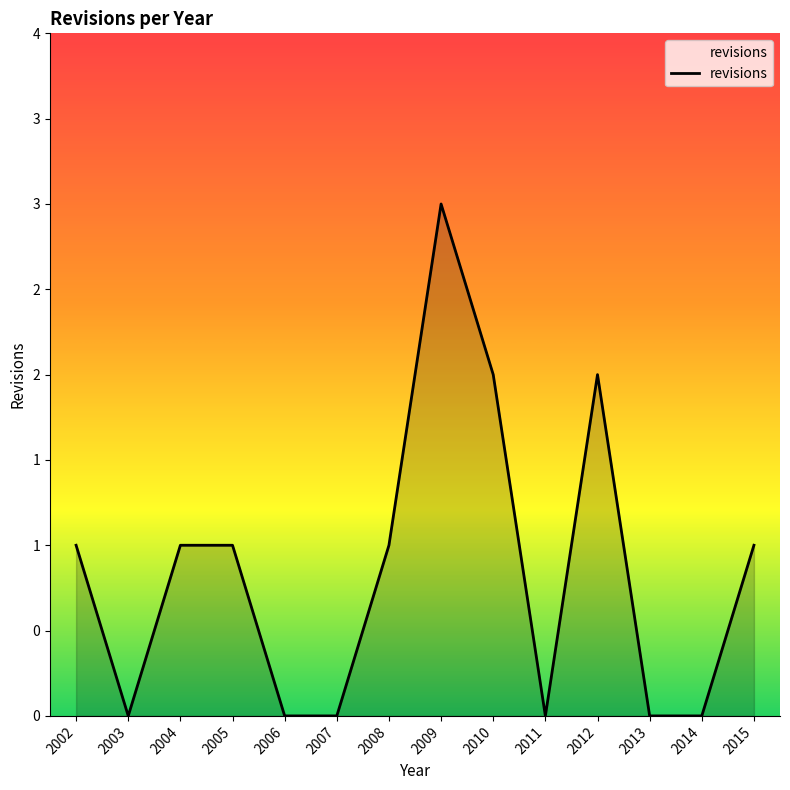

List the labels in order of value, largest first.

2009, 2010, 2012, 2002, 2004, 2005, 2008, 2015, 2003, 2006, 2007, 2011, 2013, 2014